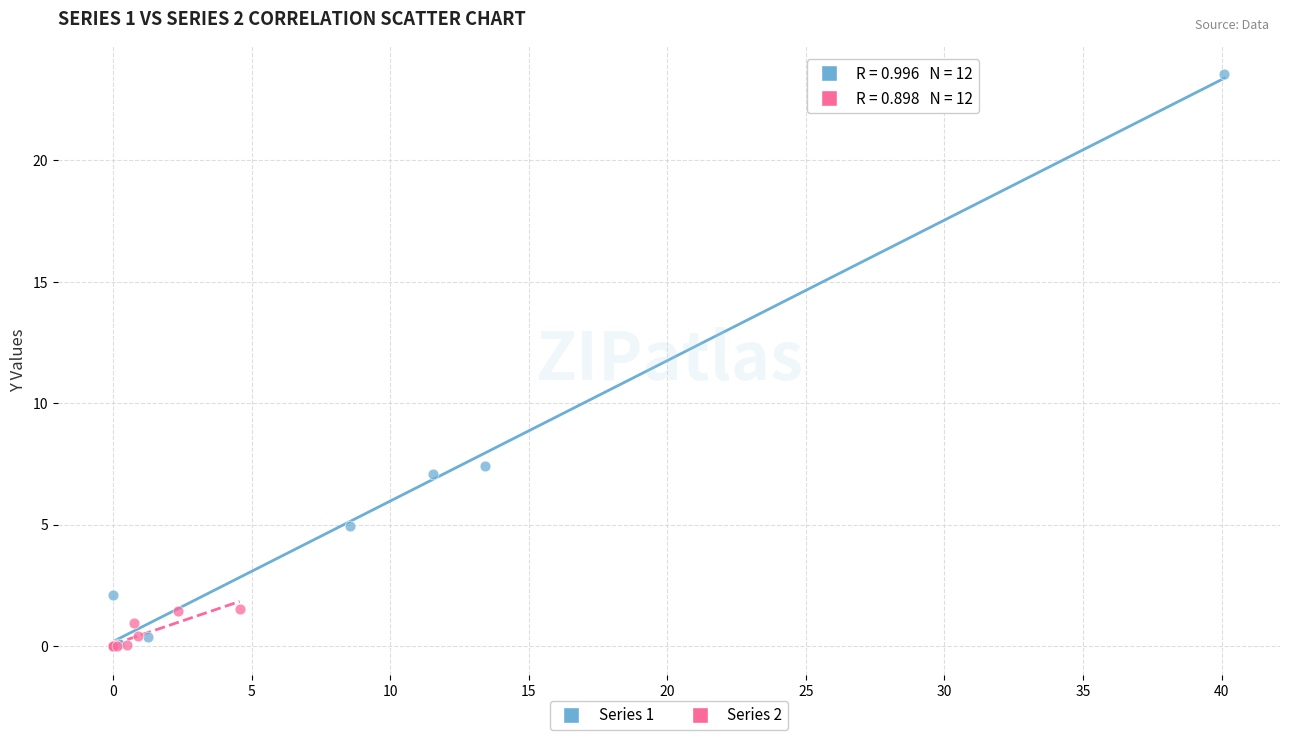

Which series contains the highest Y value?

Series 1